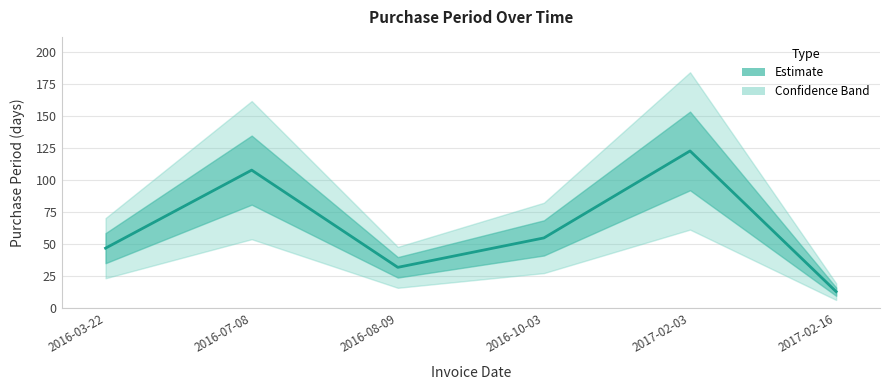

What is the label of the 3rd point from the right?

2016-10-03